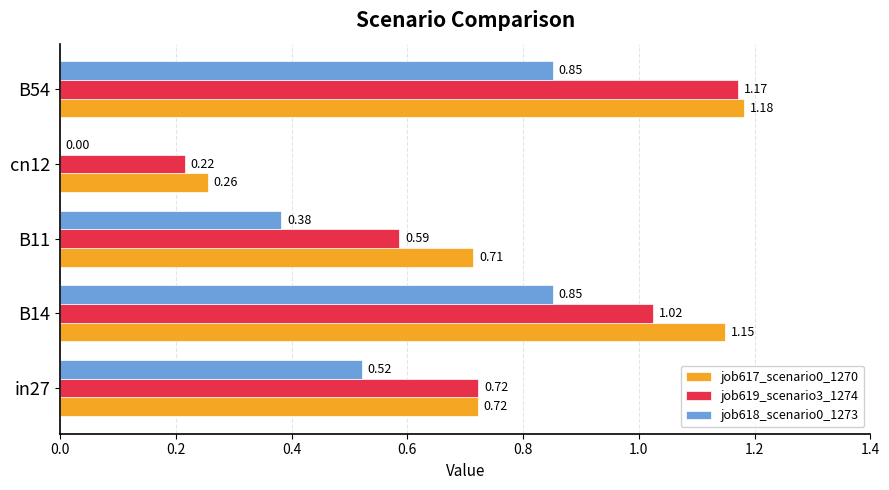

Between B11 and B54, which series saw the biggest shift?

job619_scenario3_1274